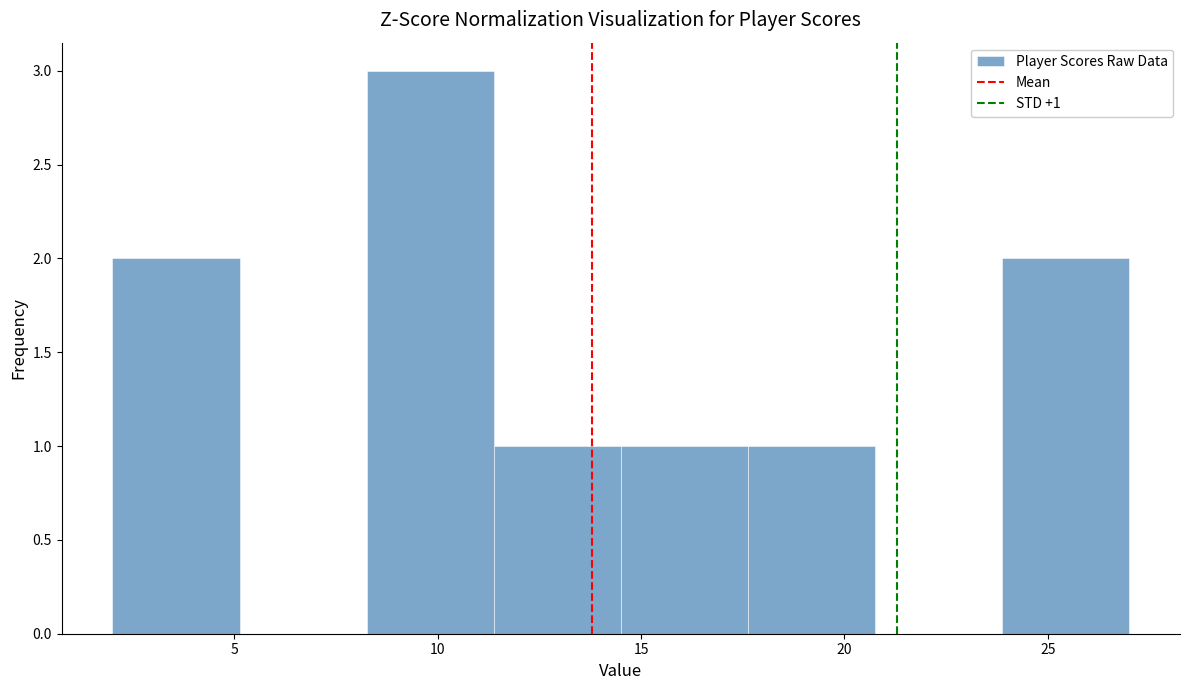

Which range on the x-axis has the tallest bar?

8.5 to 11.5